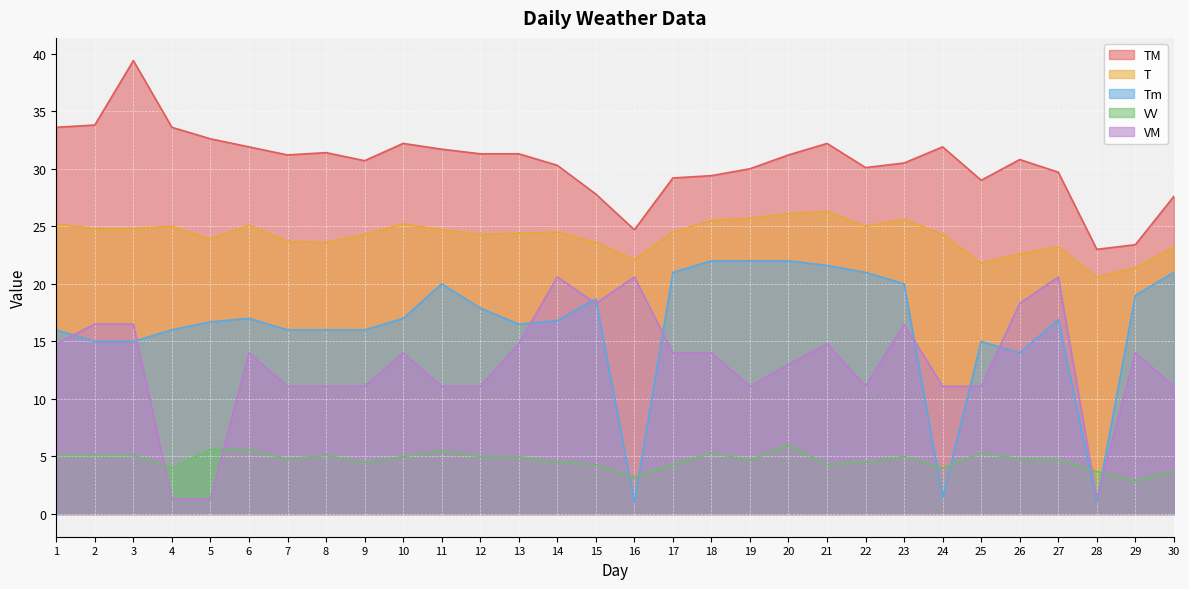

What is the value of the T point at the 15th from the left?

23.6